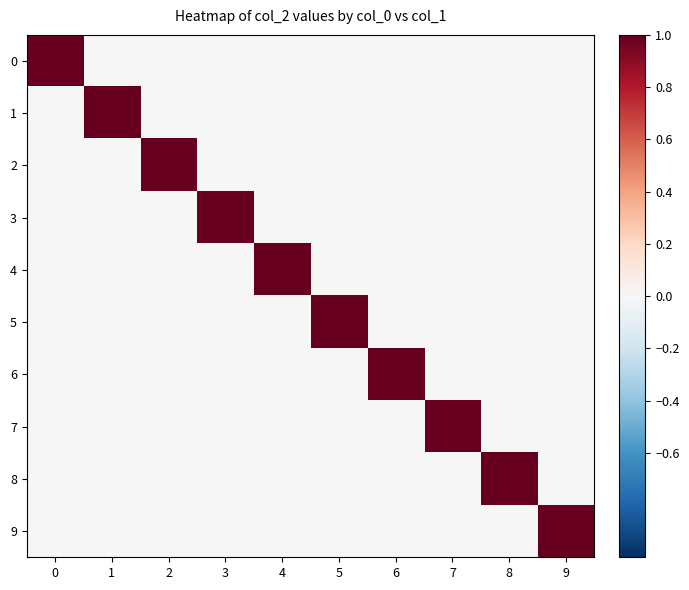

Between 8 and 3, which is larger?

8